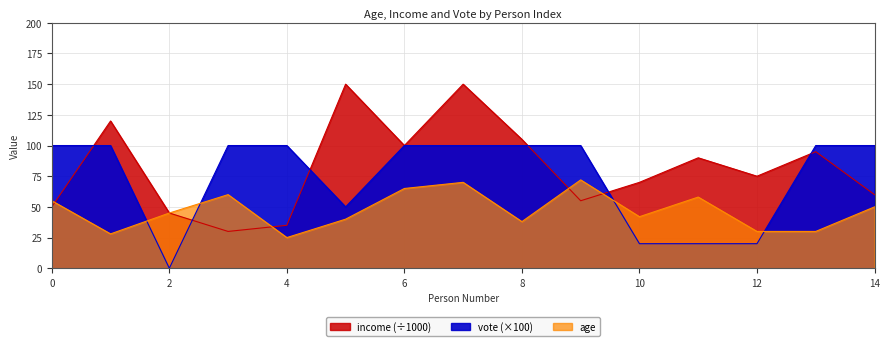

How many lines are shown in the chart?

3